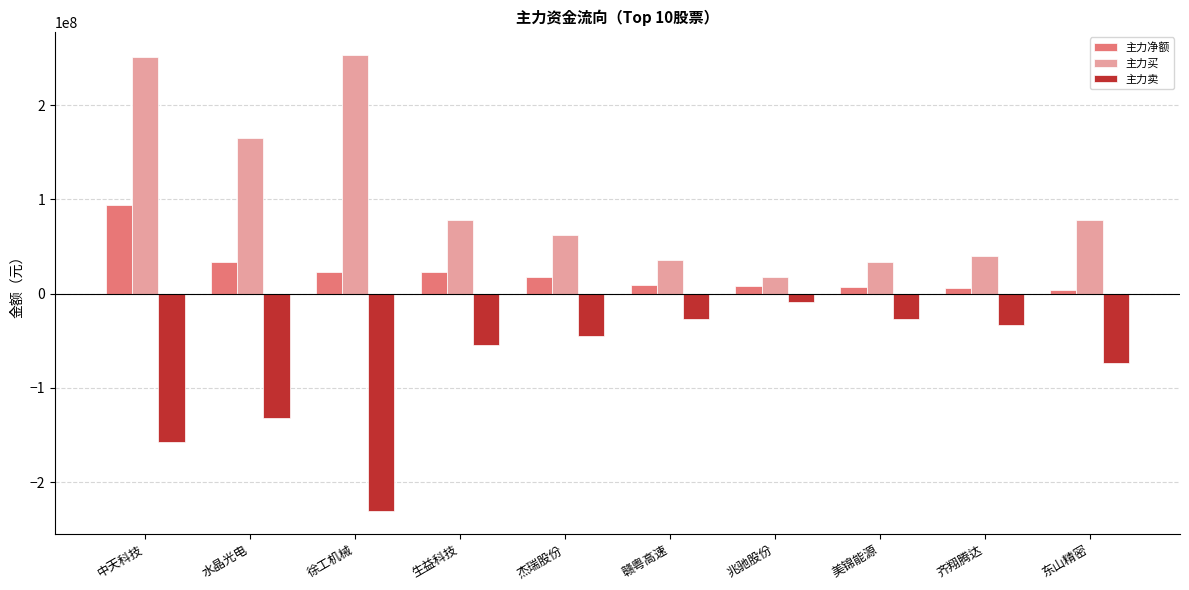

Rank the series by their maximum value, from highest to lowest.

主力买, 主力净额, 主力卖